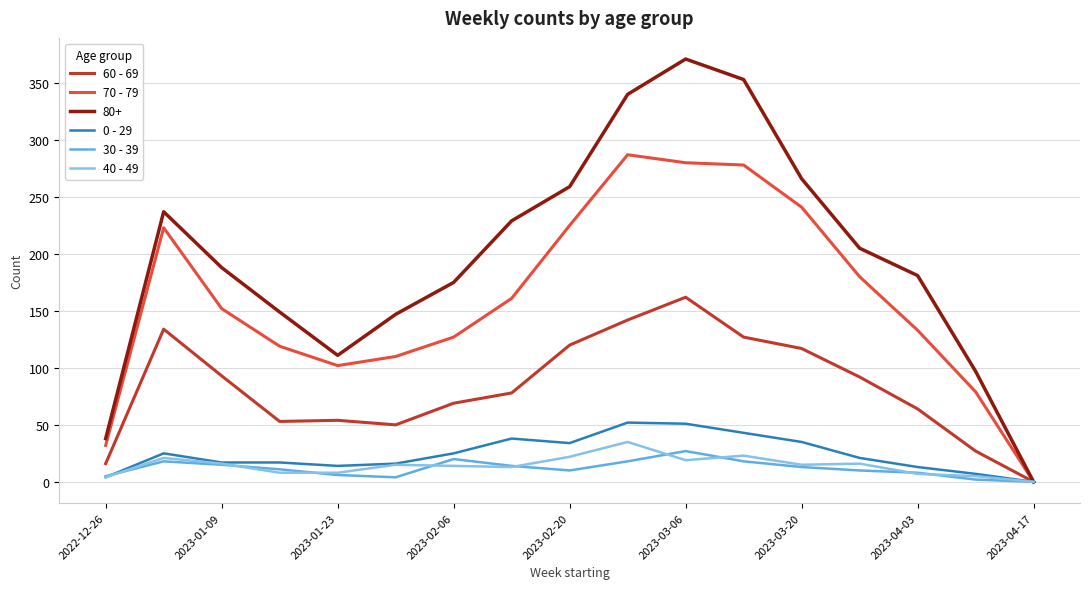

Which series has the largest total across all categories?

80+